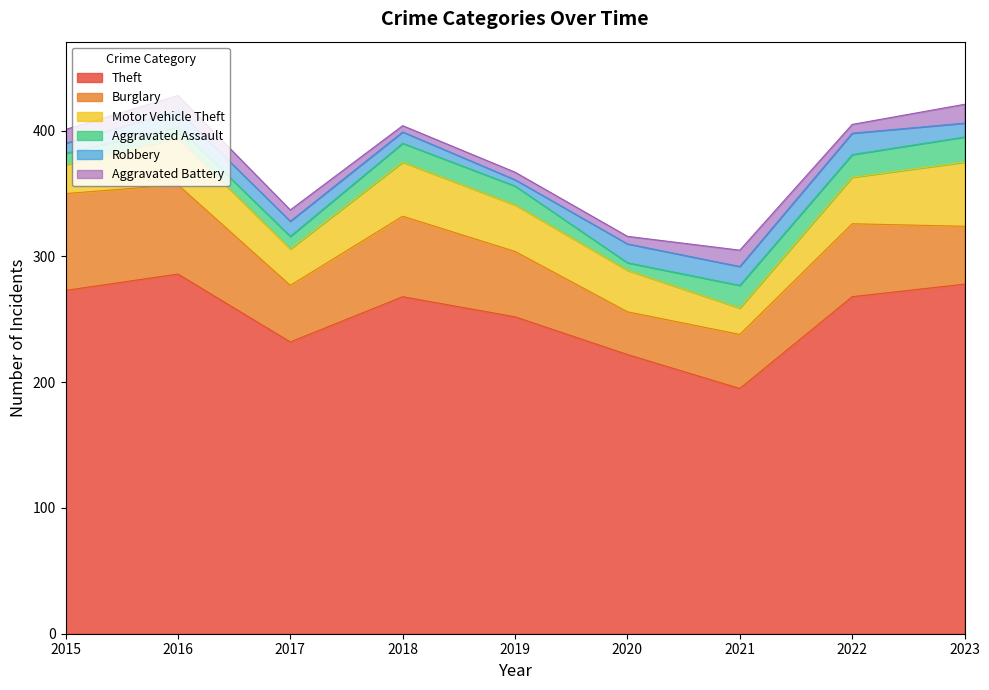

Reading right to left, what are all the values shown in this chart?

Theft: 2023=278	2022=268	2021=195	2020=222	2019=252	2018=268	2017=232	2016=286	2015=273
Burglary: 2023=46	2022=58	2021=43	2020=34	2019=52	2018=64	2017=45	2016=71	2015=77
Motor Vehicle Theft: 2023=51	2022=37	2021=21	2020=33	2019=37	2018=43	2017=29	2016=37	2015=23
Aggravated Assault: 2023=20	2022=18	2021=18	2020=6	2019=15	2018=15	2017=10	2016=9	2015=9
Robbery: 2023=11	2022=17	2021=15	2020=15	2019=5	2018=9	2017=12	2016=13	2015=8
Aggravated Battery: 2023=15	2022=7	2021=13	2020=6	2019=6	2018=5	2017=9	2016=12	2015=11